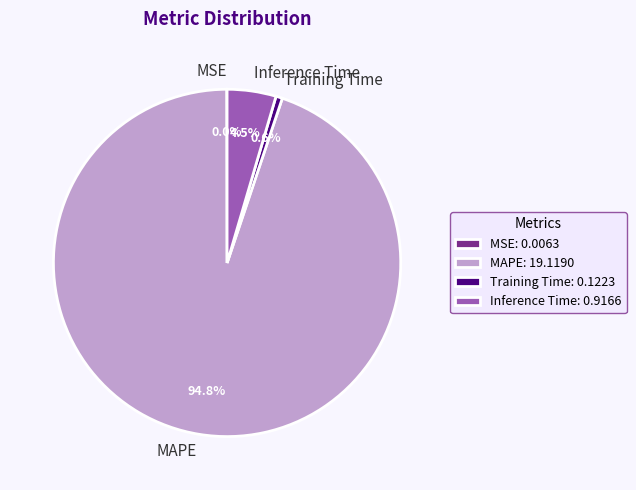

What percentage is the MAPE slice, to the nearest percent?

95%